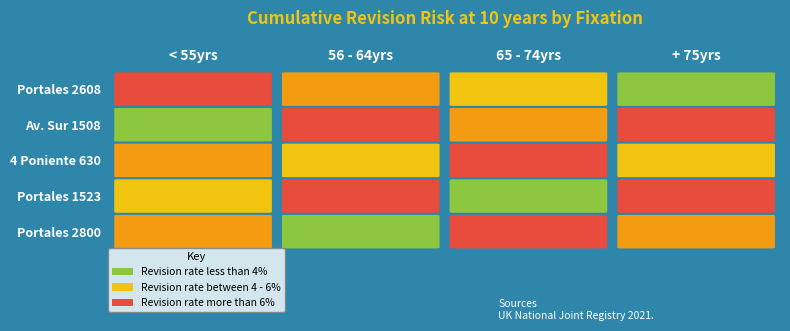

How many data points does each series have?

4